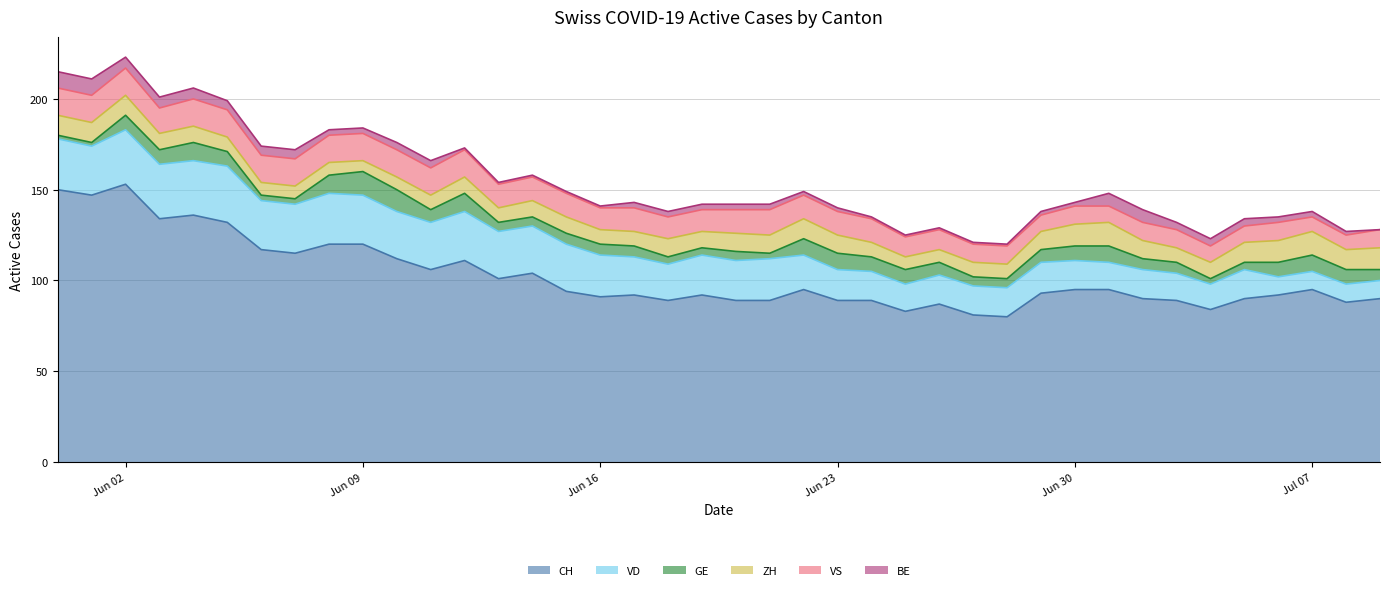

How many times do ZH and VS cross each other?

1